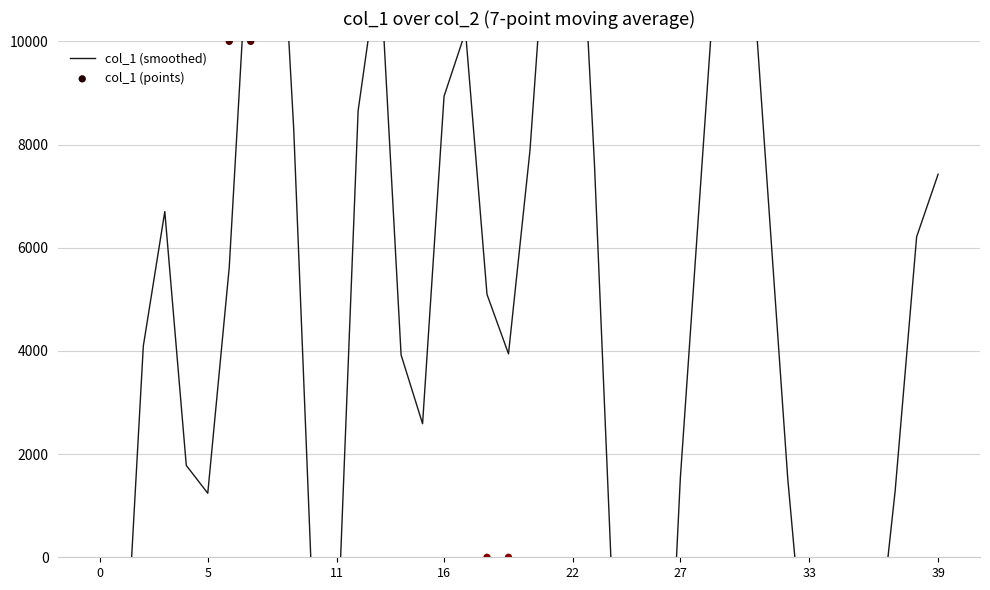

Which series has the largest total across all categories?

col_1 (points)